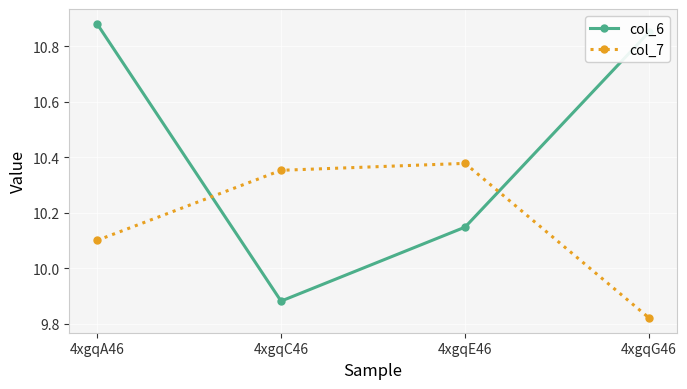

What is the difference between the maximum and minimum values in the col_6 series?

1.0